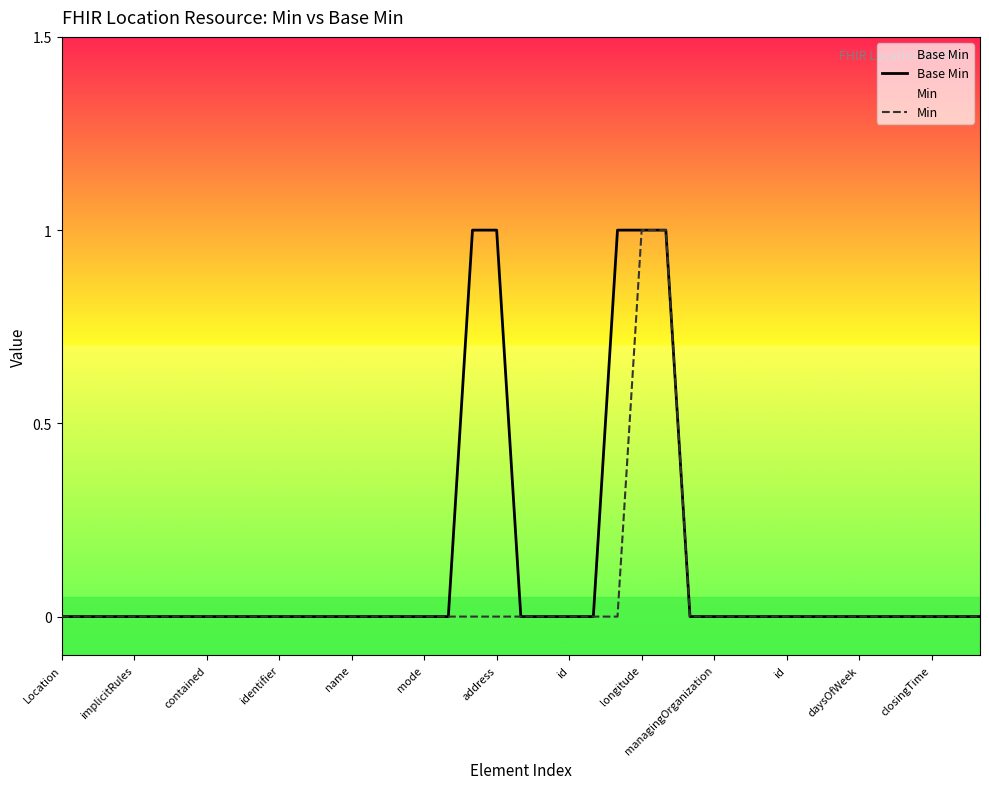

Which series changed the most between managingOrganization and 22?

Base Min